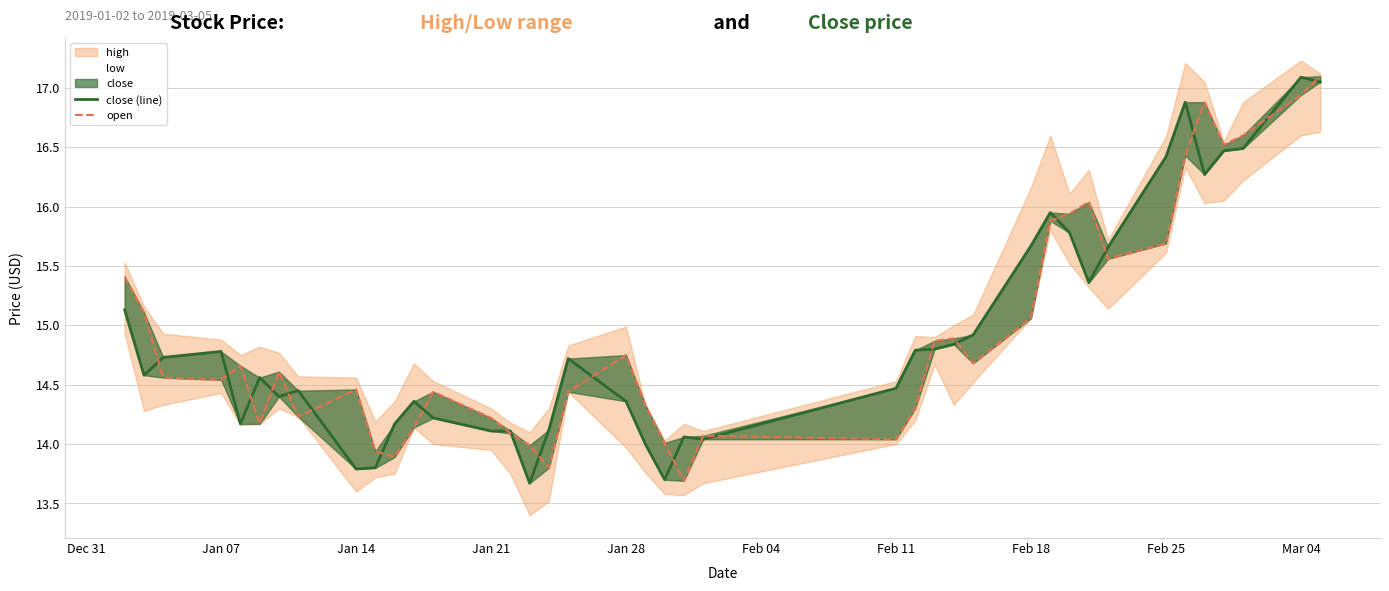

True or false: open has more than 1 interior local peaks.

True